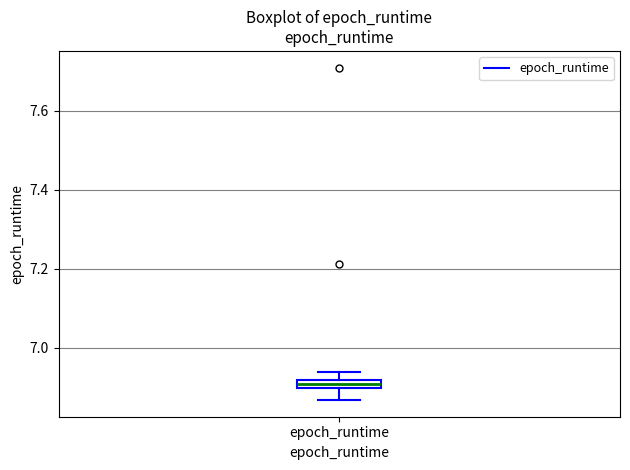

Where does the lower whisker of the box for epoch_runtime end on the y-axis? The values are not printed on the chart, so give them approximately, as read against the axis.

6.86